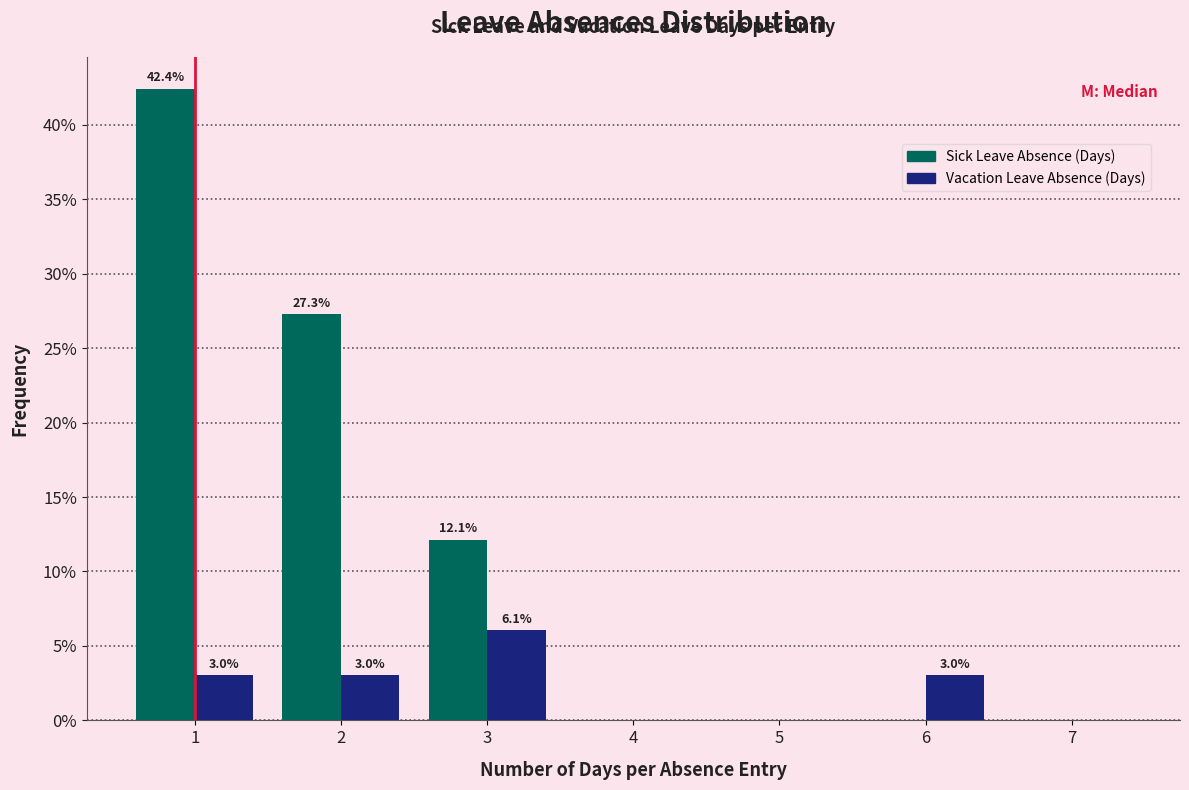

In the Vacation Leave Absence (Days) series, which range on the x-axis has the tallest bar?

2.5 to 3.5